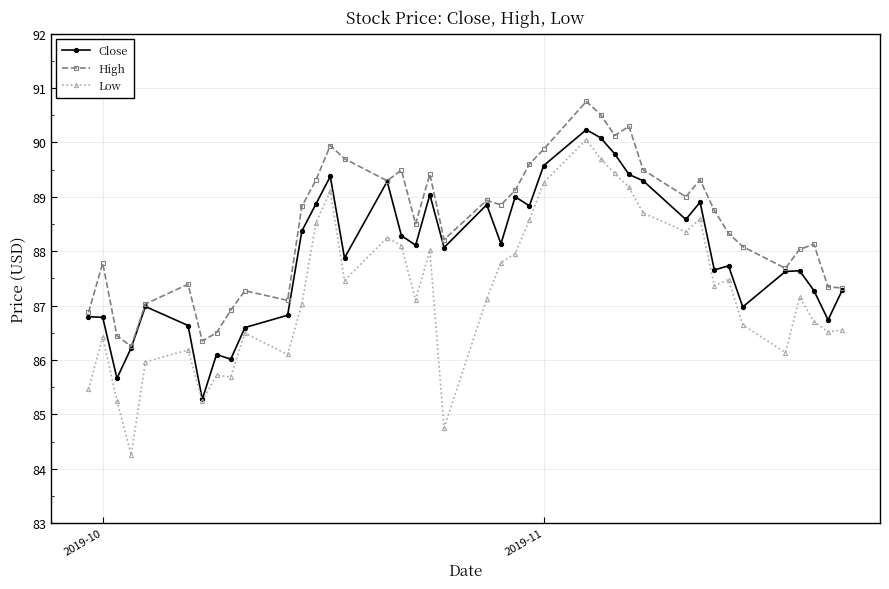

Which series has the largest total across all categories?

High